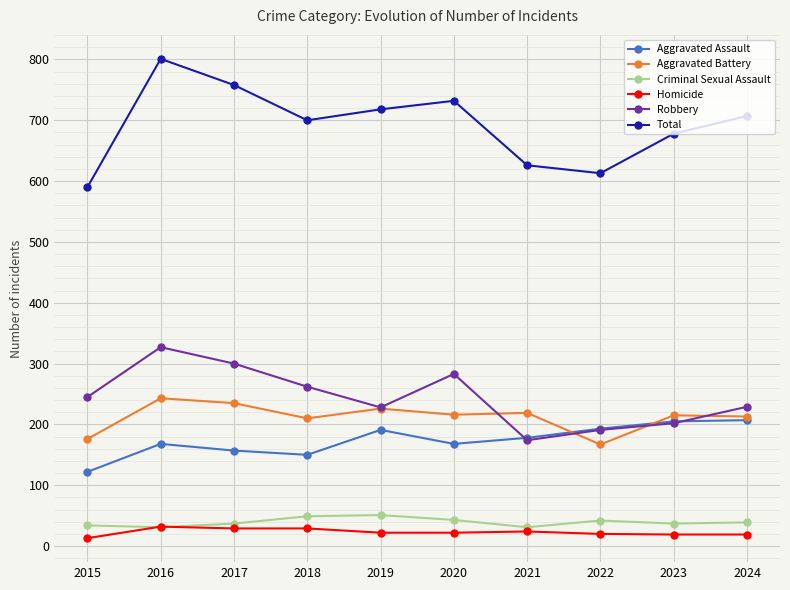

True or false: Robbery has a value of 447 at 2020.

False